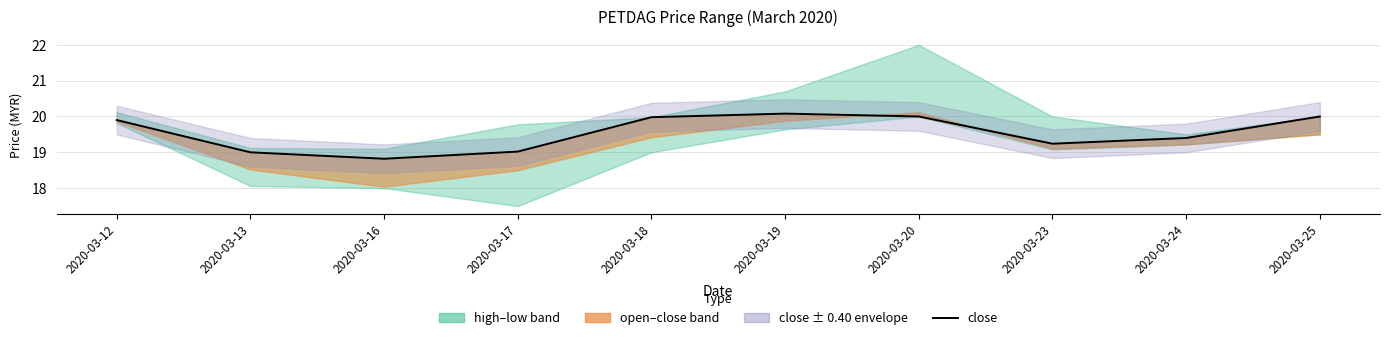

Does the chart display data point markers on the line(s)?

No